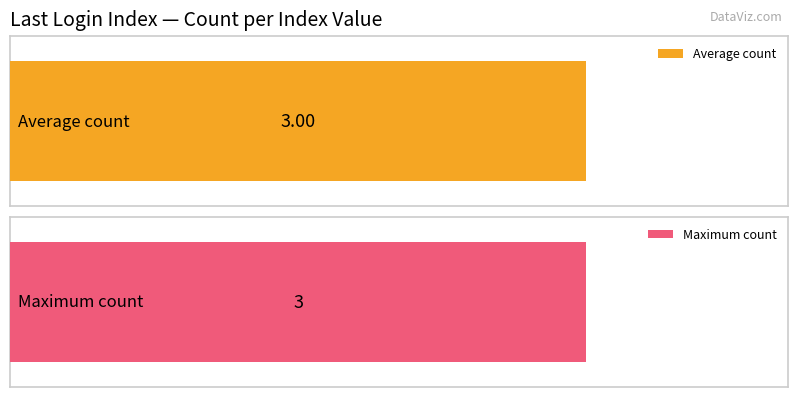

Which has a higher value, 10 or 4?

10